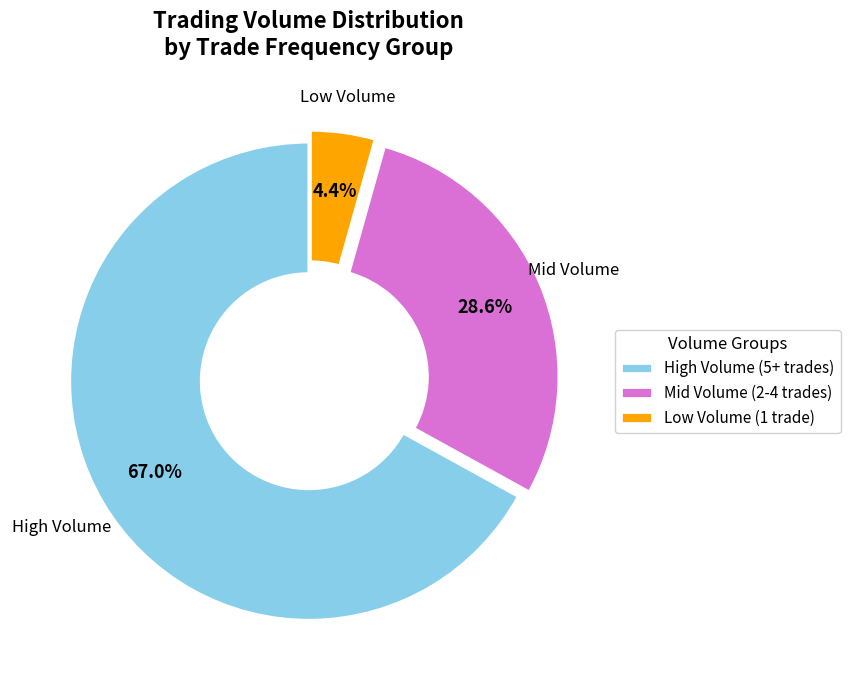

How many segments does this pie chart have?

3